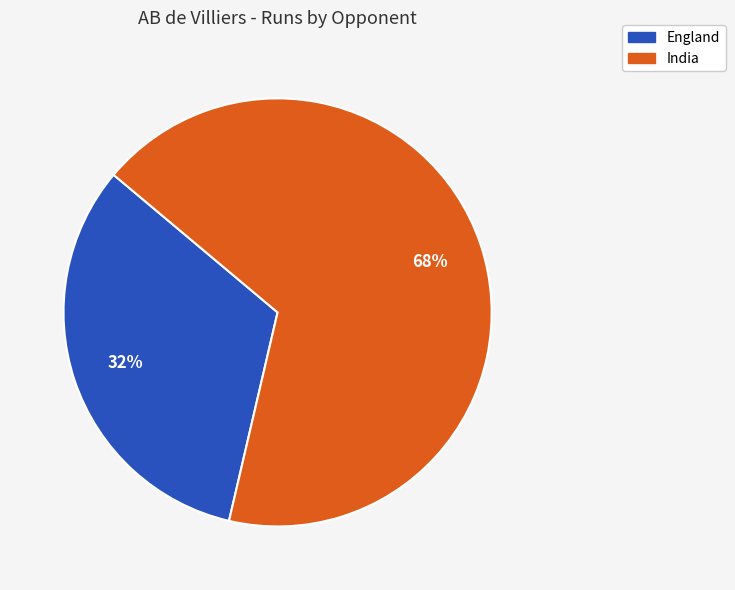

What percentage is the England slice, to the nearest percent?

32%